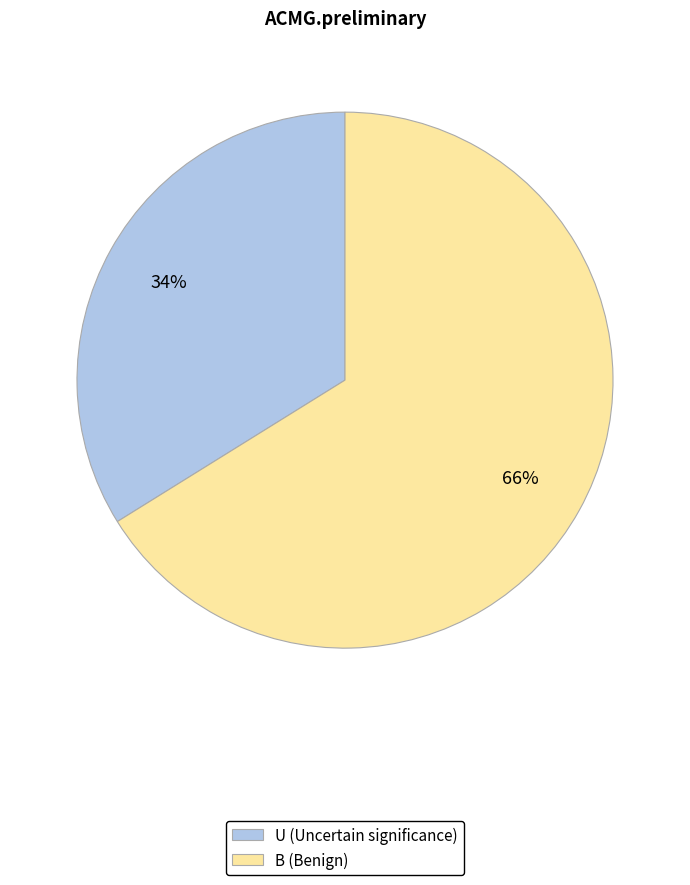

How many segments does this pie chart have?

2